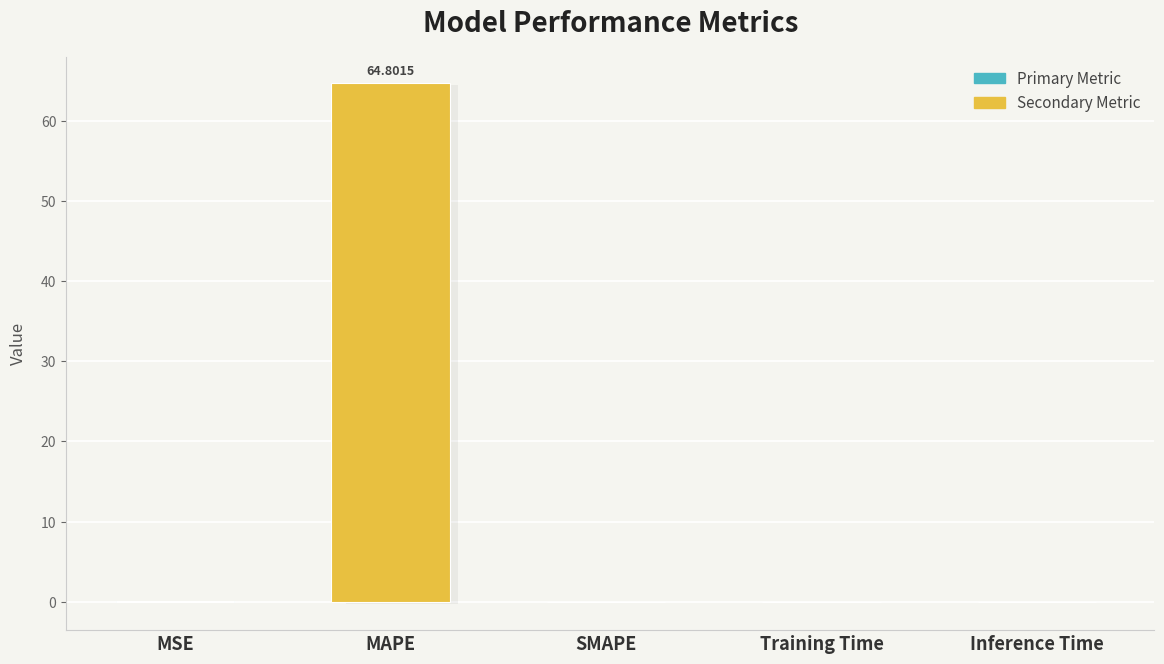

What is the sum of all values?

64.8